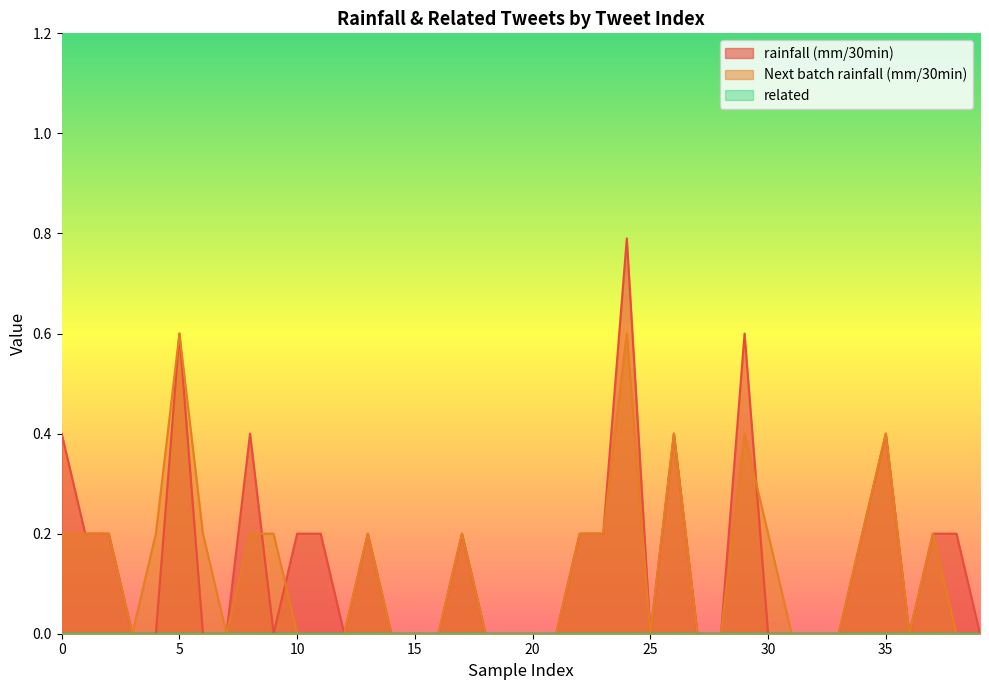

Which series has the widest spread of values?

rainfall (mm/30min)